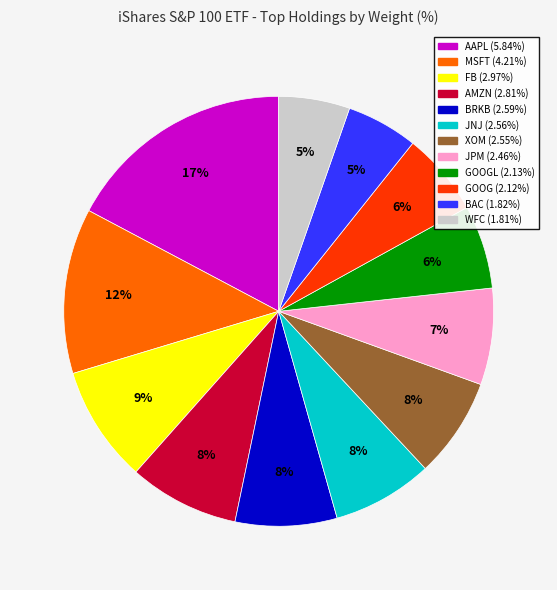

Does any single category account for the majority?

No